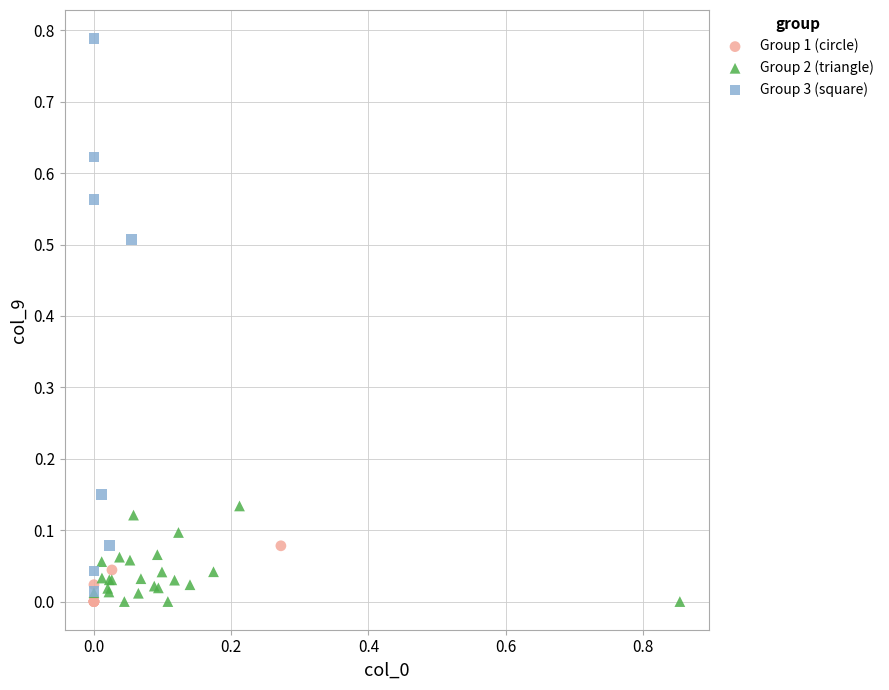

Which series has the widest spread of Y values?

Group 3 (square)